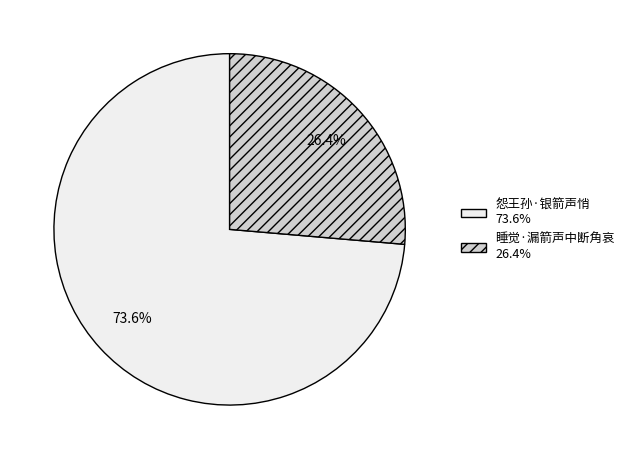

Is there any slice that represents more than half of the pie?

Yes